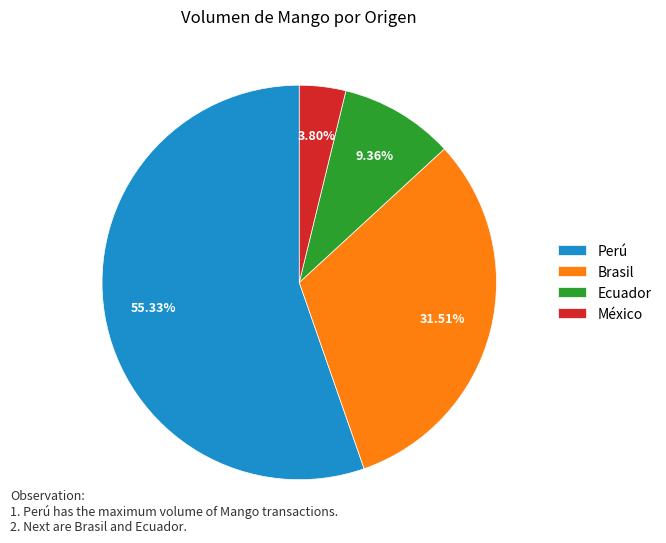

Rank the categories by value from highest to lowest.

Perú, Brasil, Ecuador, México